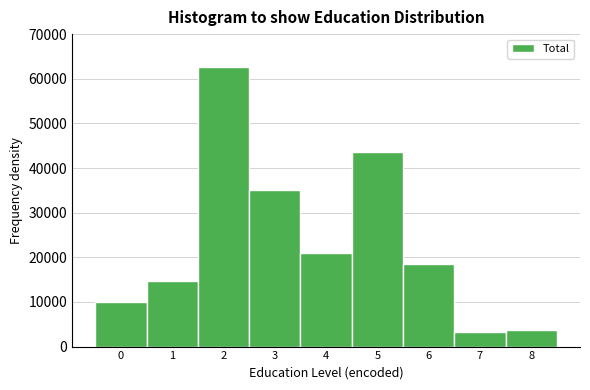

Reading left to right, transcribe this chart: for each bar, give the range it covers on the x-axis and its height. The values are not printed on the chart, so give them approximately, as read against the axis.

-0.5 to 0.5: 10000
0.5 to 1.5: 15000
1.5 to 2.5: 63000
2.5 to 3.5: 35000
3.5 to 4.5: 21000
4.5 to 5.5: 44000
5.5 to 6.5: 18000
6.5 to 7.5: 3000
7.5 to 8.5: 4000